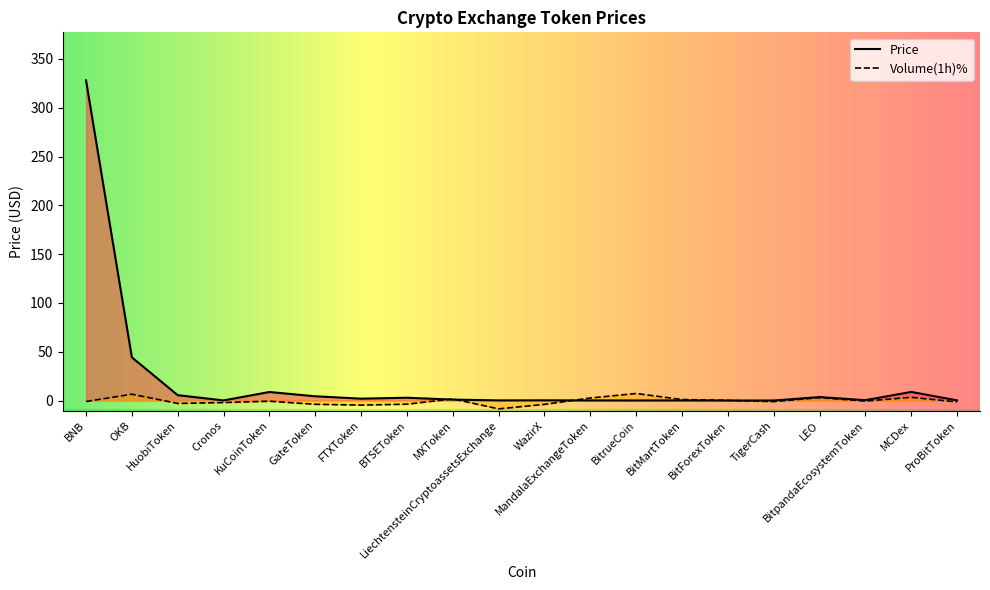

The value of Volume_pct at OKB is 4.2. True or false?

False